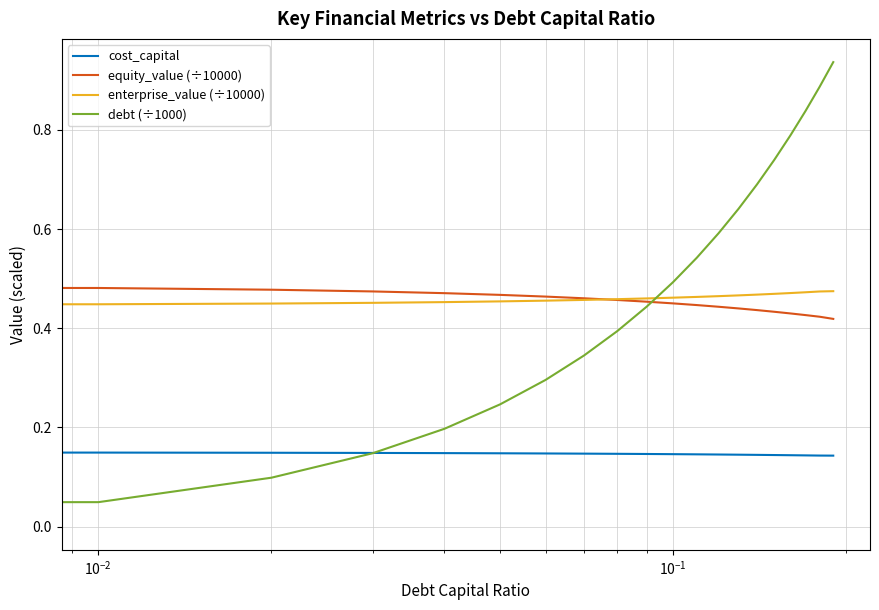

Which series has the widest spread of values?

debt (÷1000)